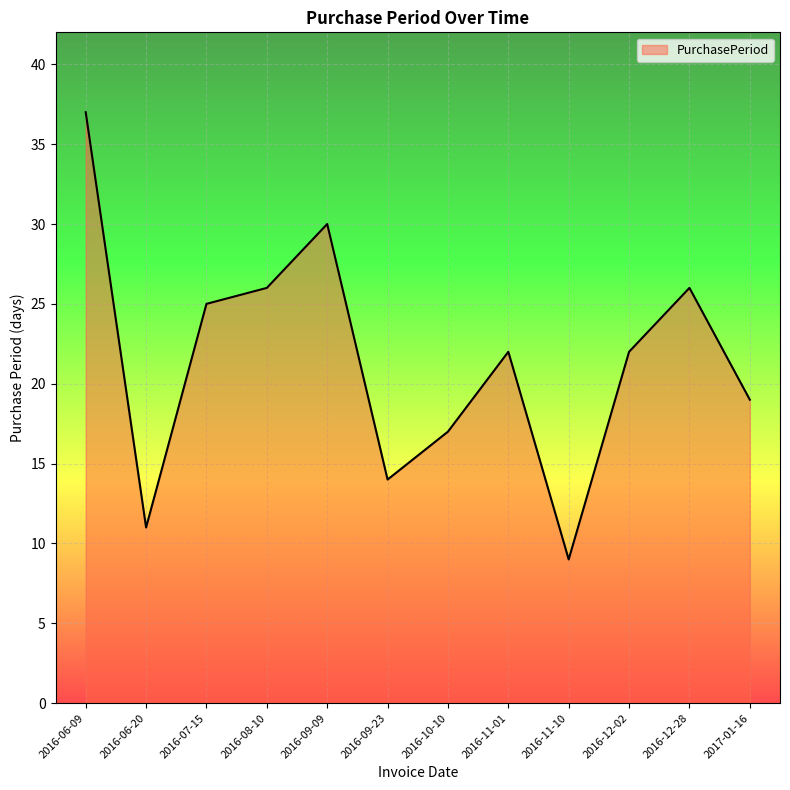

Which has a higher value, 2016-11-01 or 2016-09-09?

2016-09-09